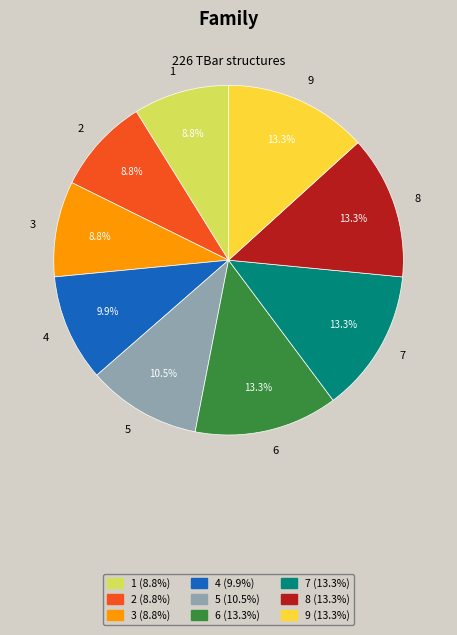

To the nearest percent, what portion does 7 represent?

13%